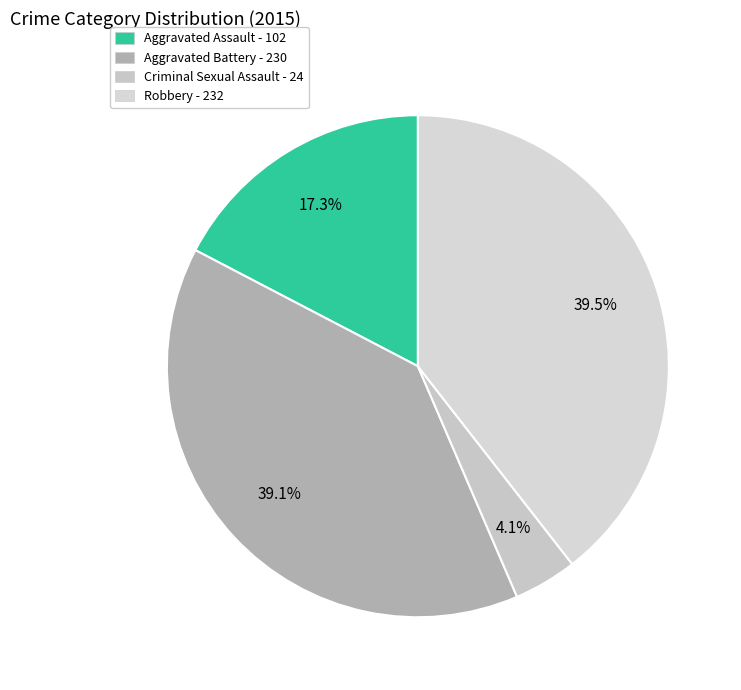

True or false: Aggravated Battery accounts for 52% of the total.

False